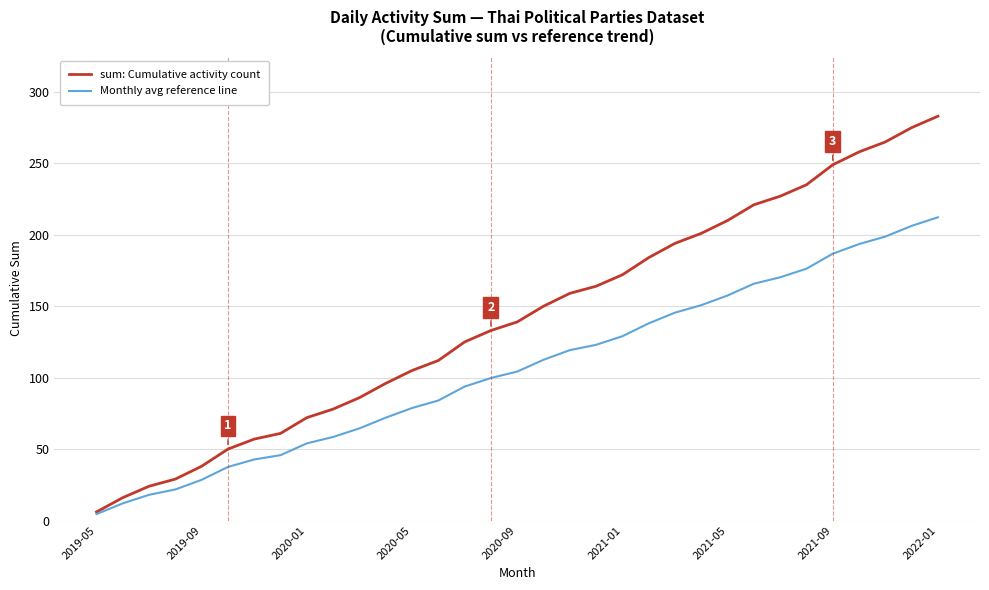

Which series has the largest total across all categories?

sum: Cumulative activity count